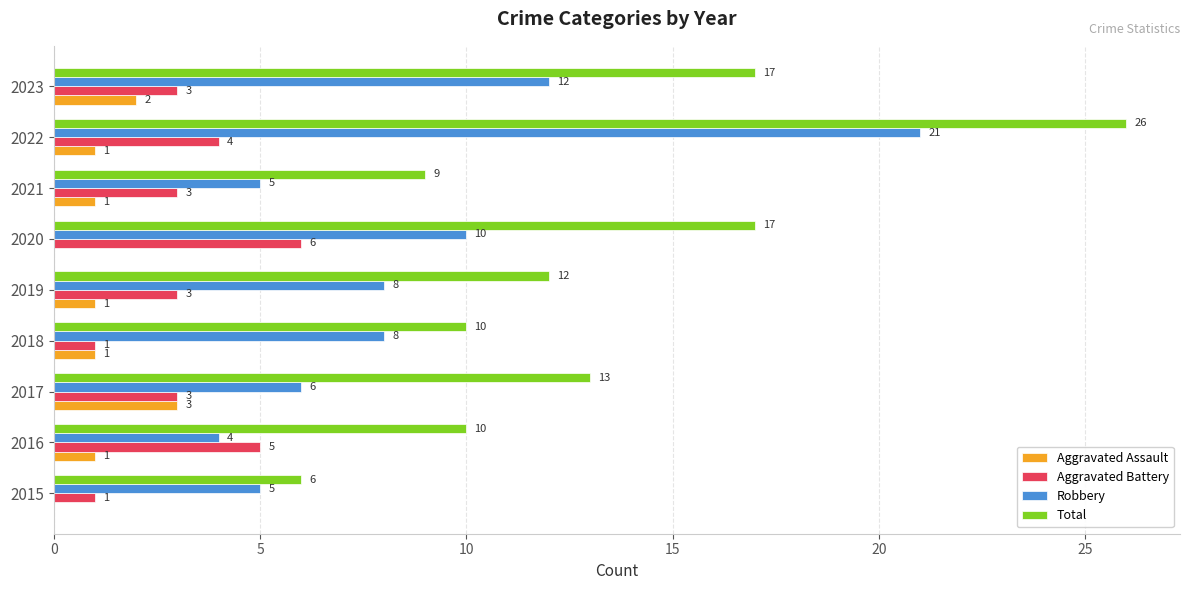

Which series has the largest total across all categories?

Total